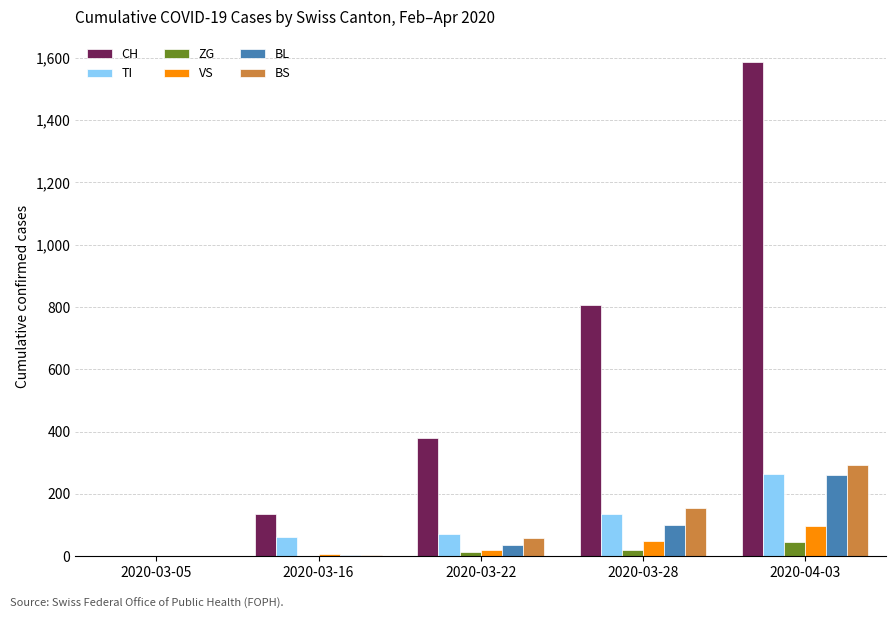

The value of BL at 2020-03-22 is 35. True or false?

True